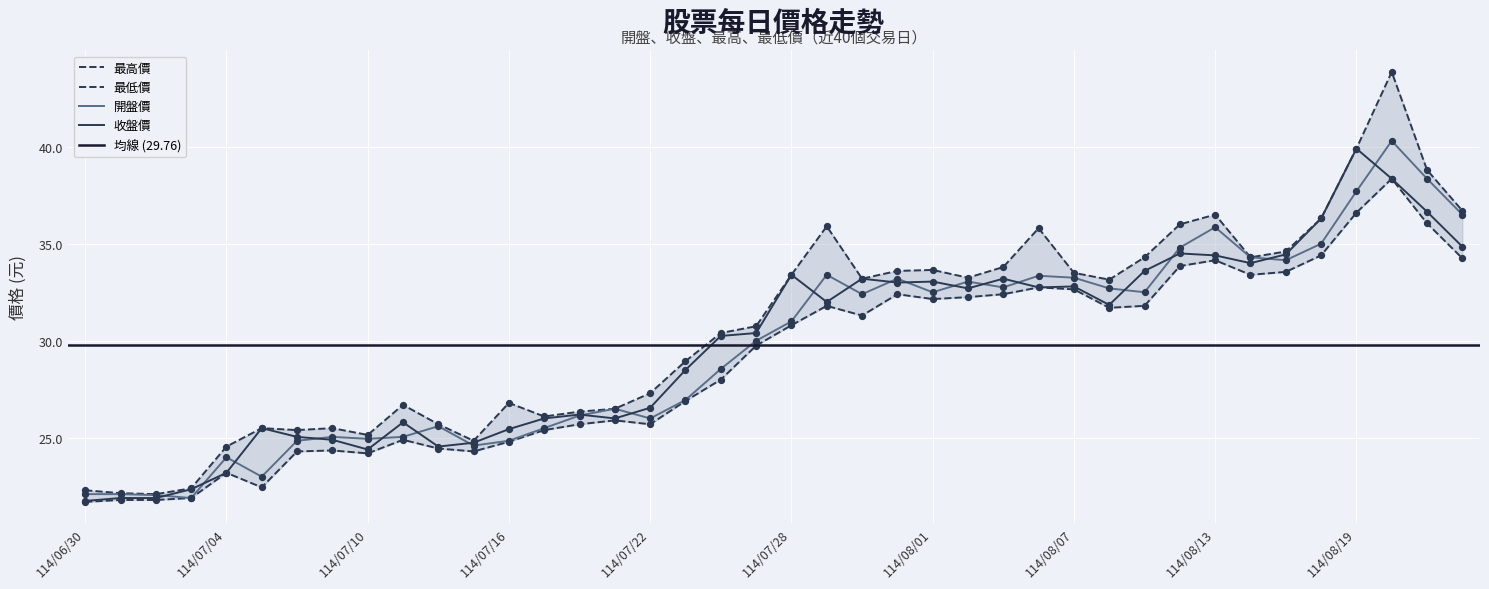

Which series reaches the minimum Y coordinate?

最低價